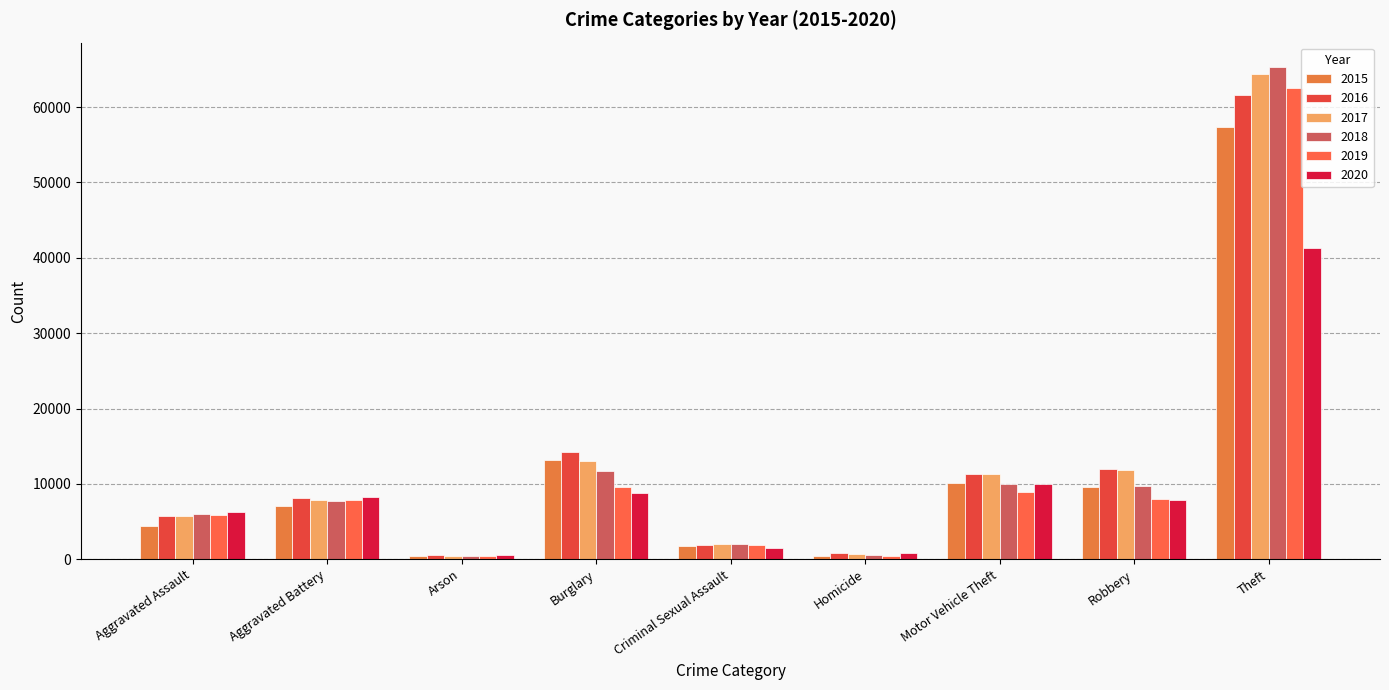

At how many categories does at least one series exceed 21835?

1